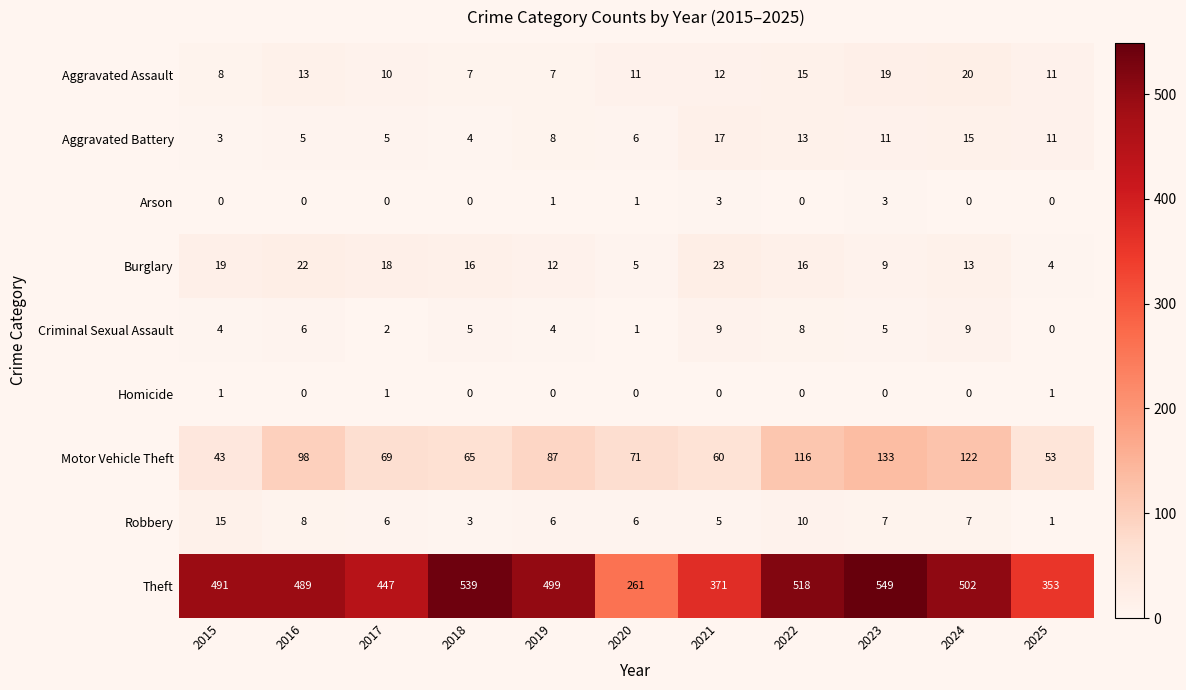

True or false: Arson has a value of 2 at 2021.

False